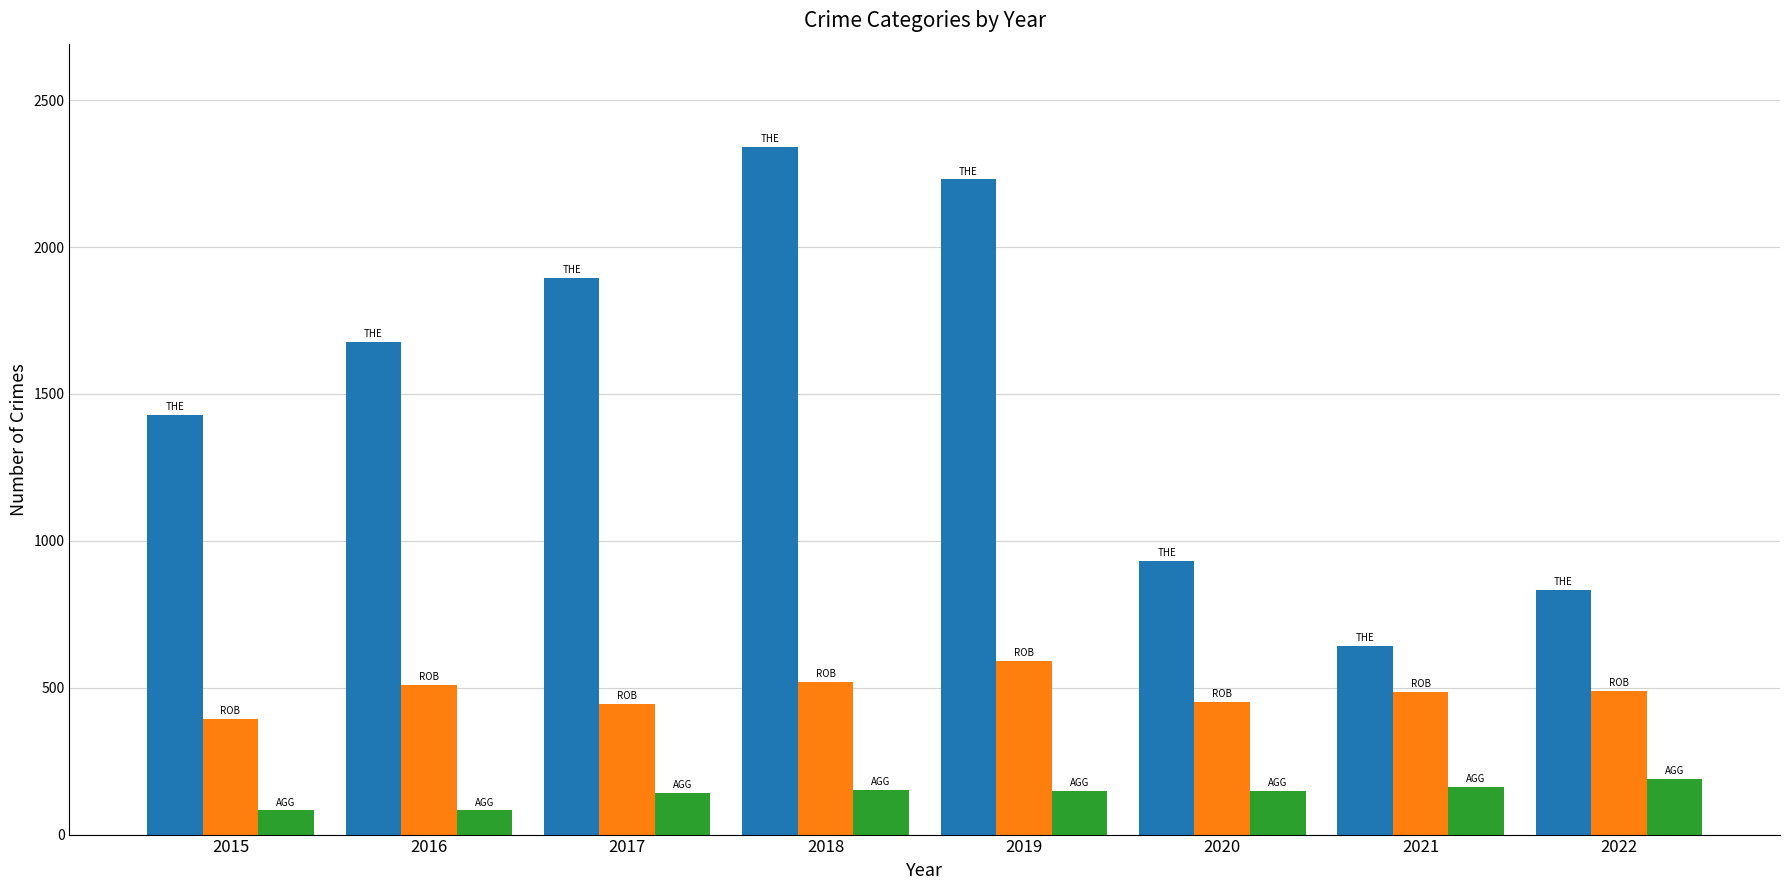

What is the total value across all series at 2017?

2484